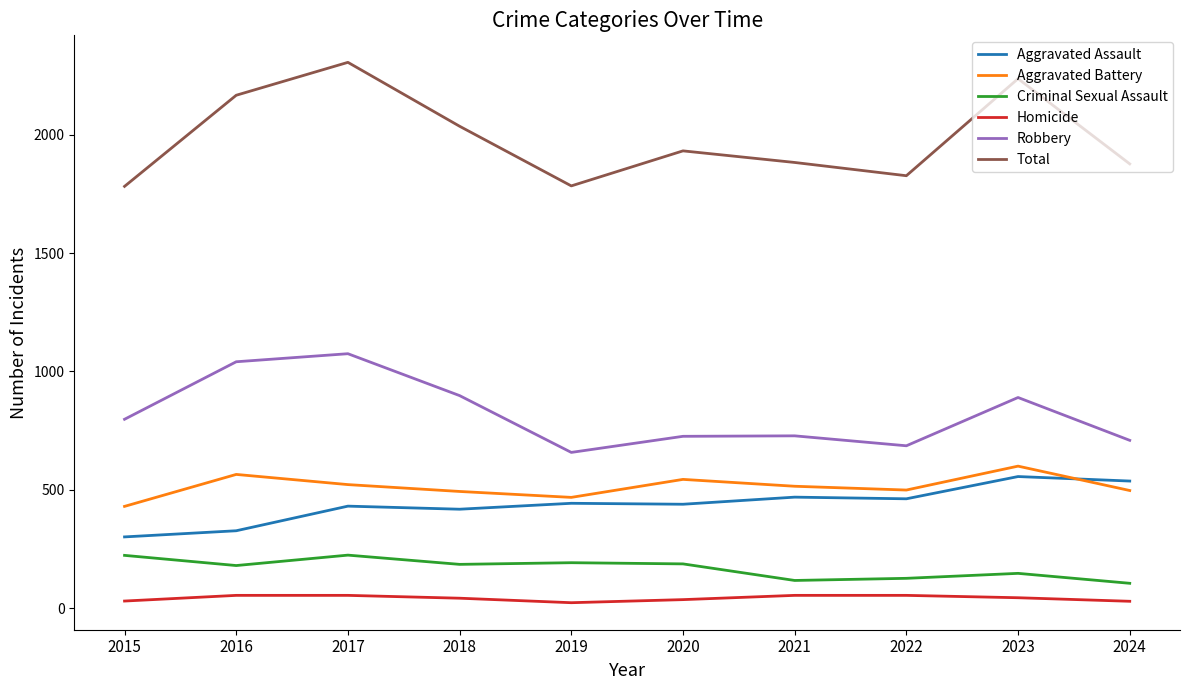

How many intersections are there between Aggravated Assault and Aggravated Battery?

1